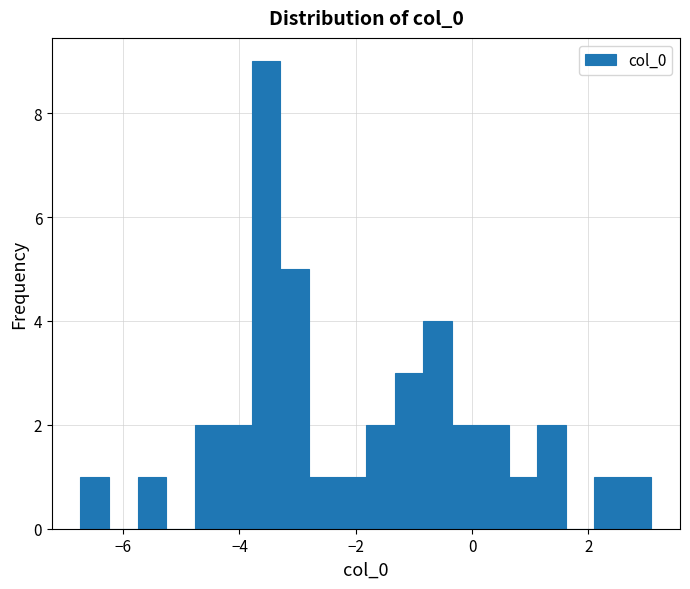

Read against the x-axis, roughly where is the centre of the tallest bar?

-3.6